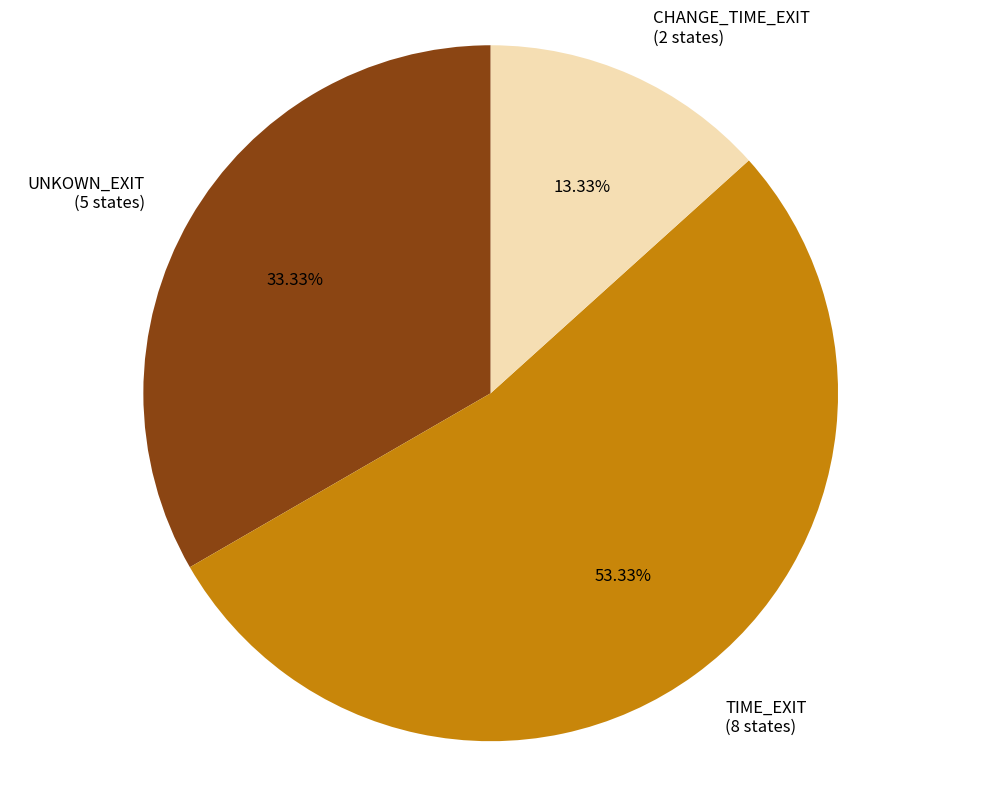

Is there a majority slice in this chart?

Yes